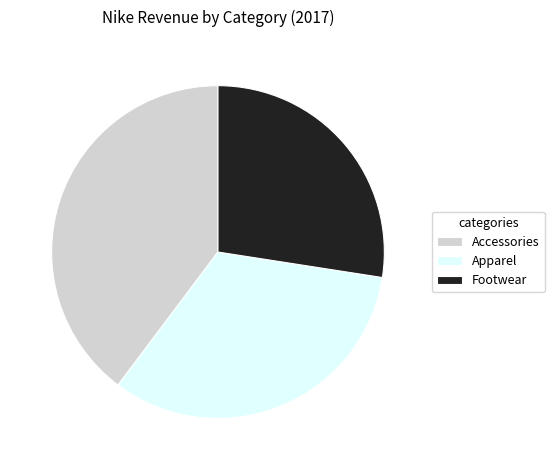

Count the number of slices in the pie.

3